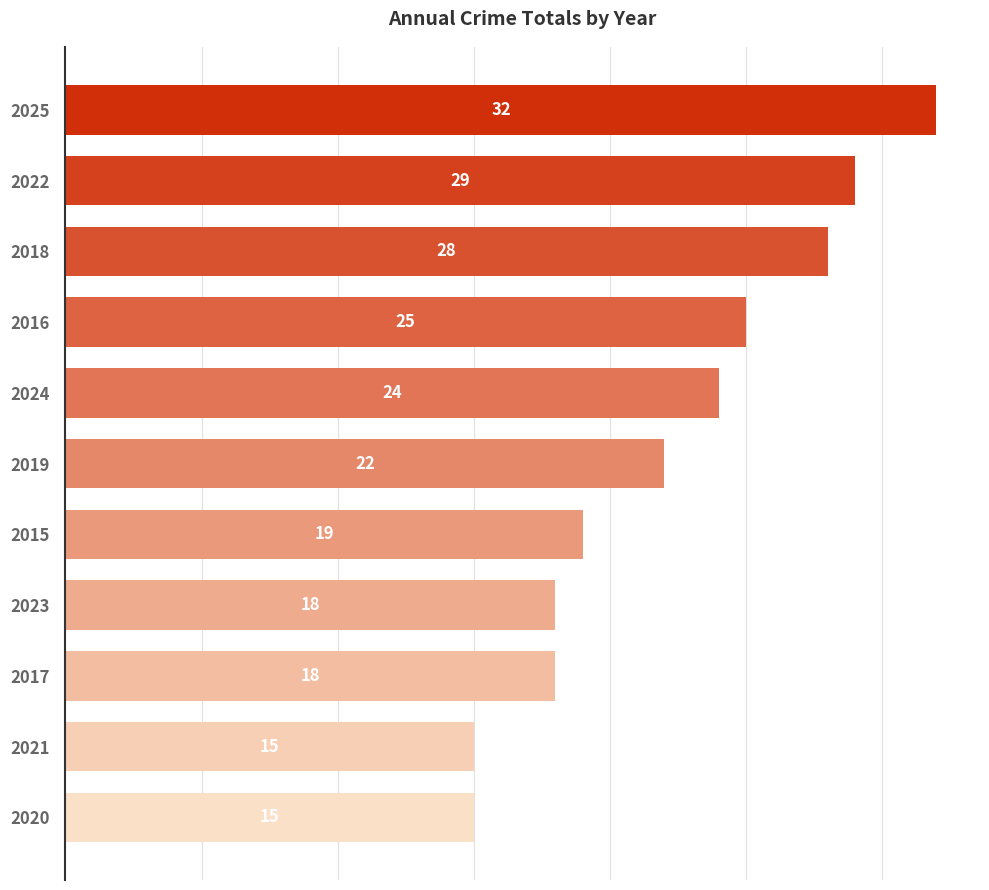

Are the bars grouped side by side (vs. stacked)?

No